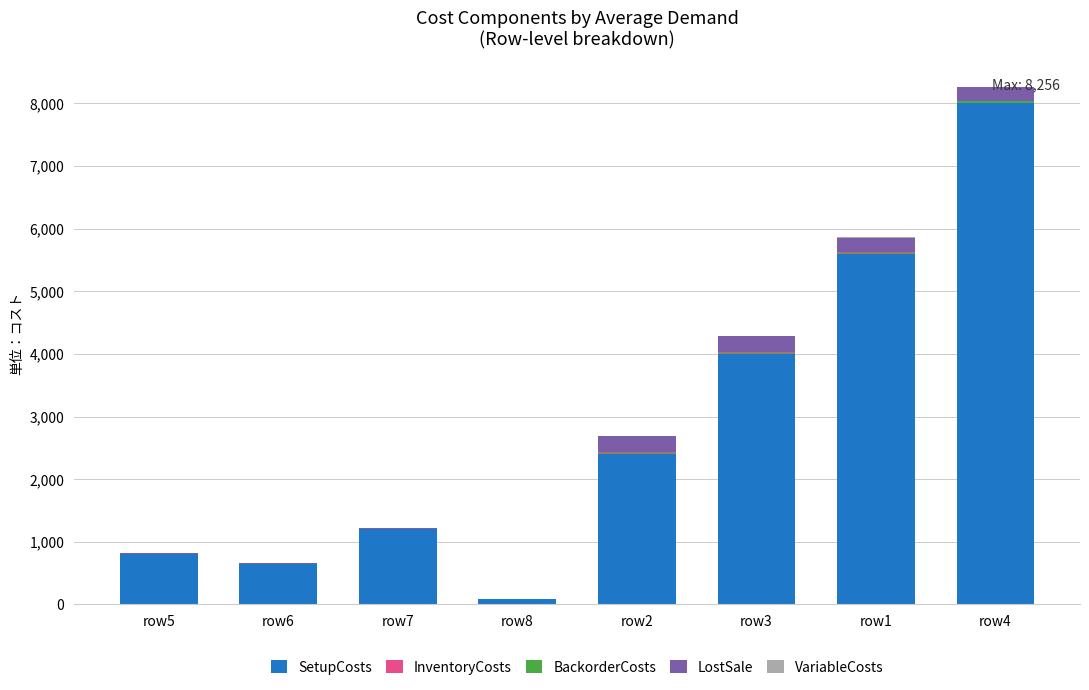

What is the maximum value for SetupCosts?

8000.0